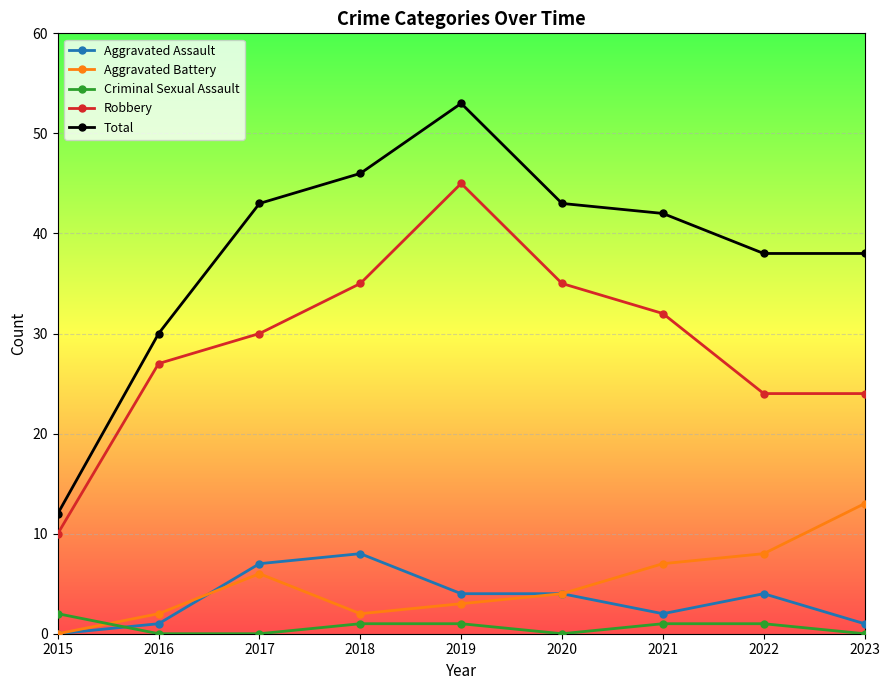

What are all the series names shown in the legend?

Aggravated Assault, Aggravated Battery, Criminal Sexual Assault, Robbery, Total